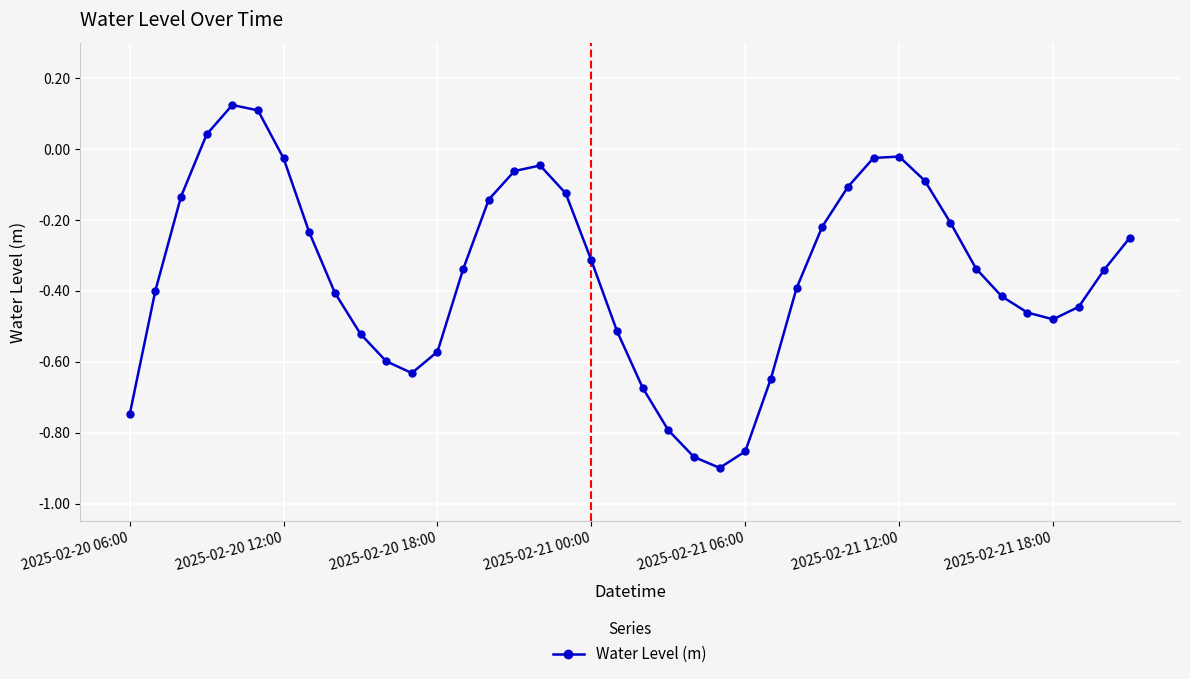

True or false: there are more than 2 points higher than both neighbors.

True